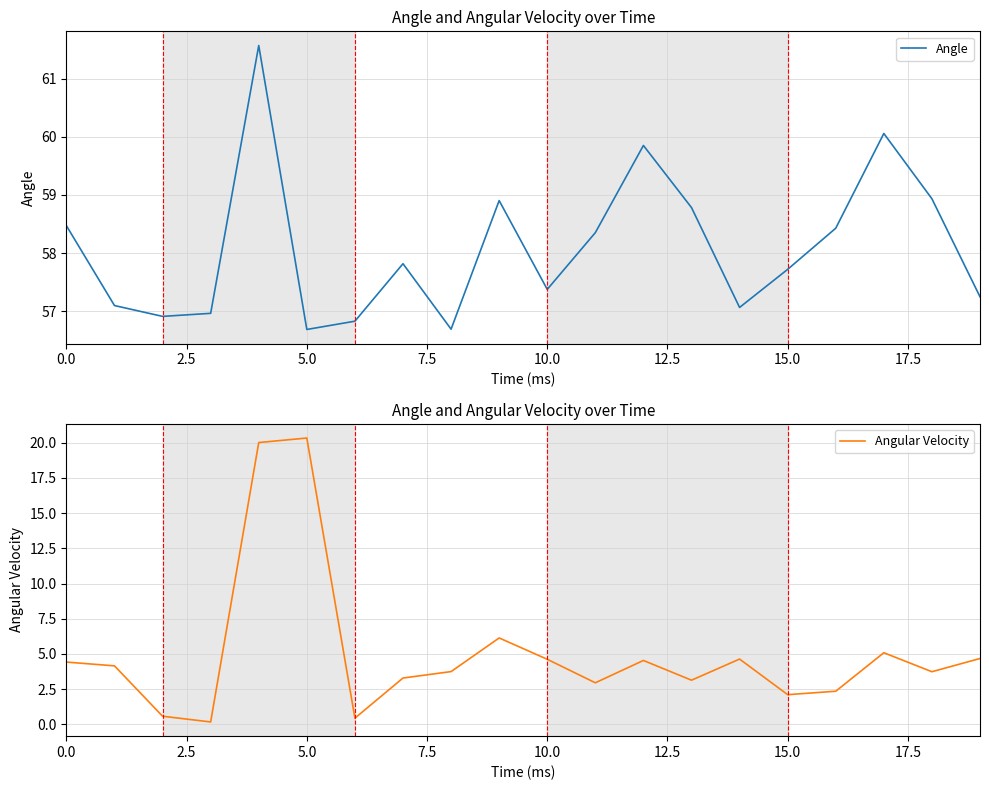

What is the sum of all Angle values?

1161.8